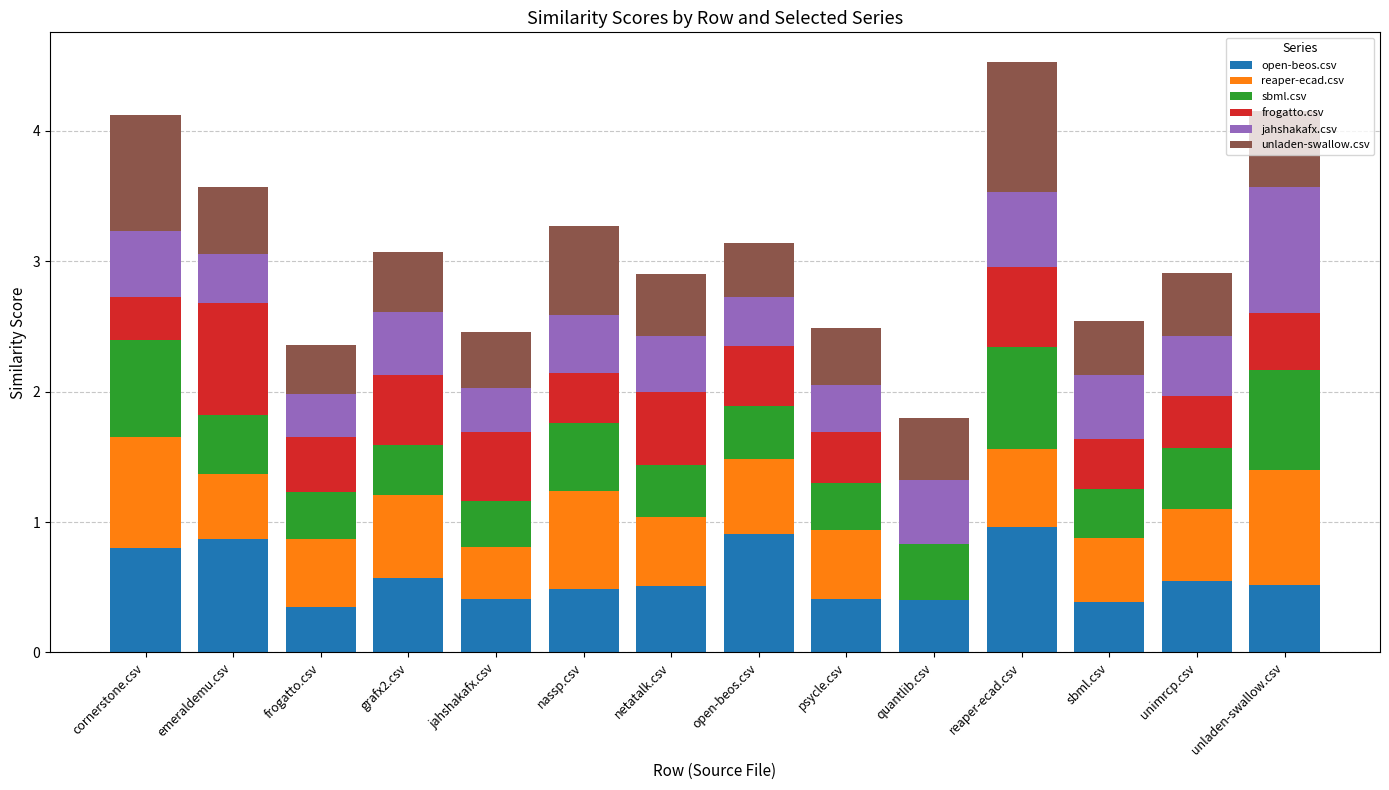

The value of open-beos.csv at nassp.csv is 0.5. True or false?

True